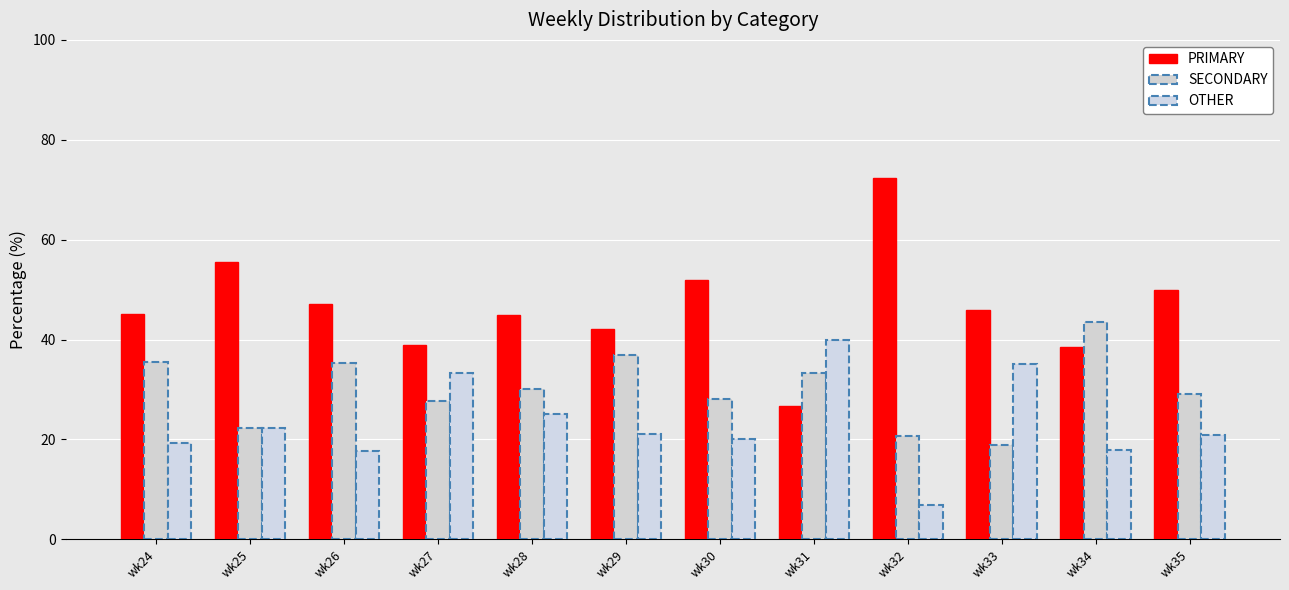

Rank the series by their average value, from lowest to highest.

OTHER, SECONDARY, PRIMARY